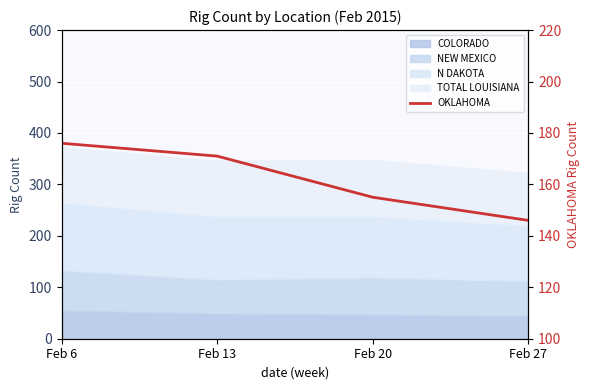

Rank the categories by value from highest to lowest.

Feb 6, Feb 13, Feb 20, Feb 27